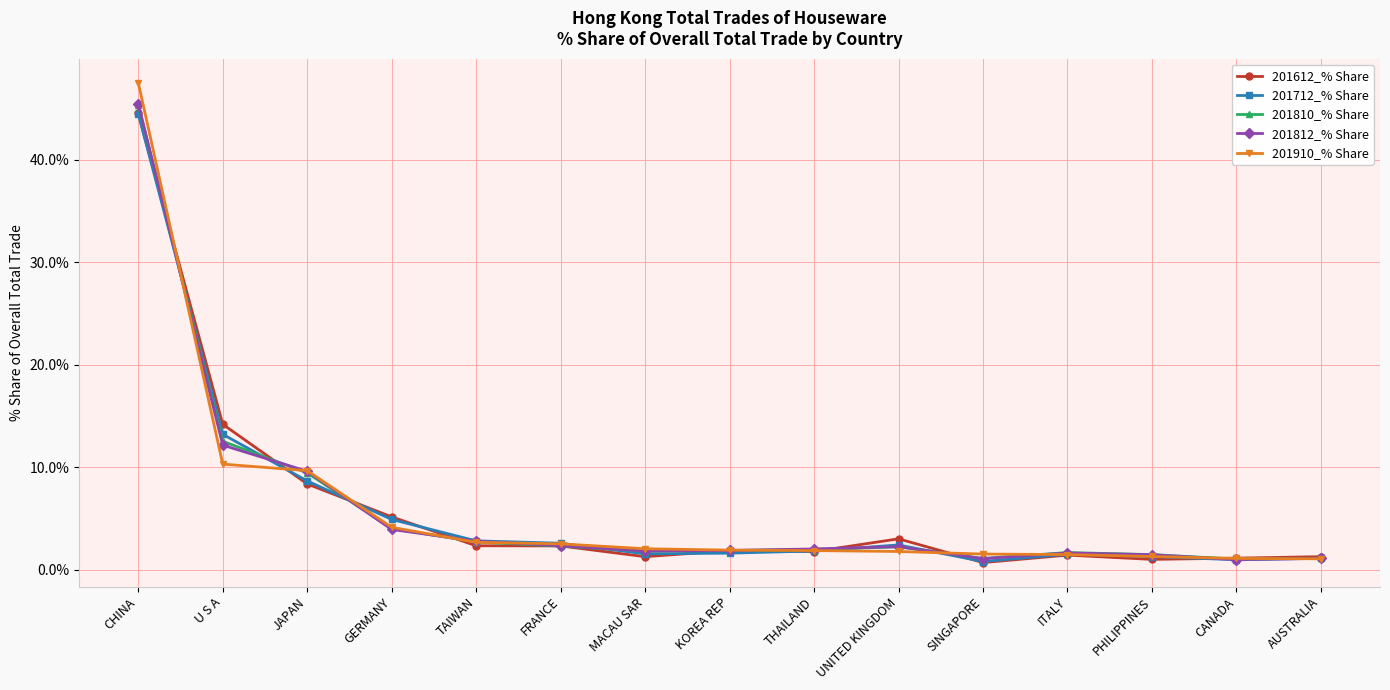

The 201812_% Share series shows 1.1 at GERMANY. True or false?

False